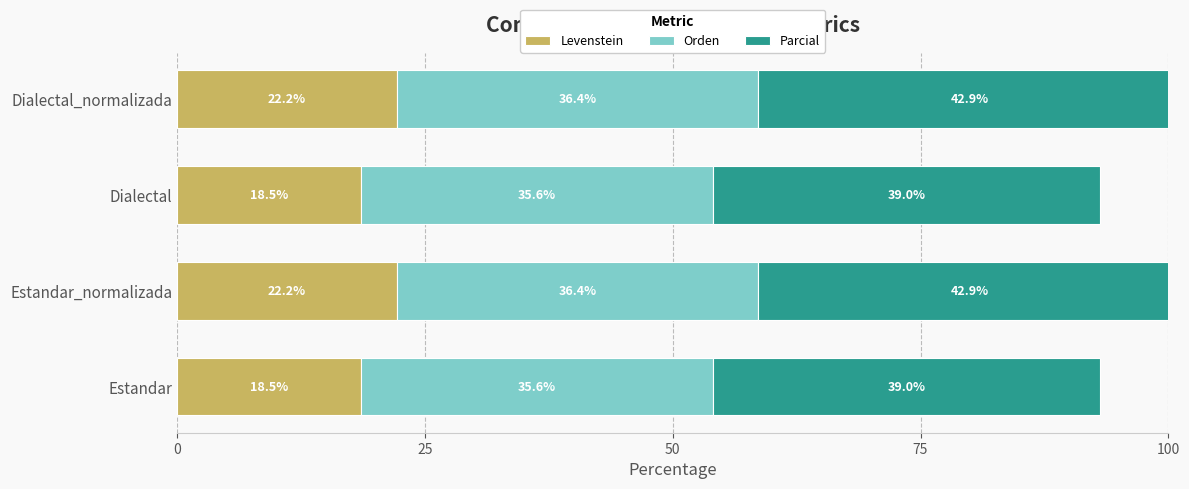

What is the difference between the maximum and second lowest values in the Levenstein series?

3.7